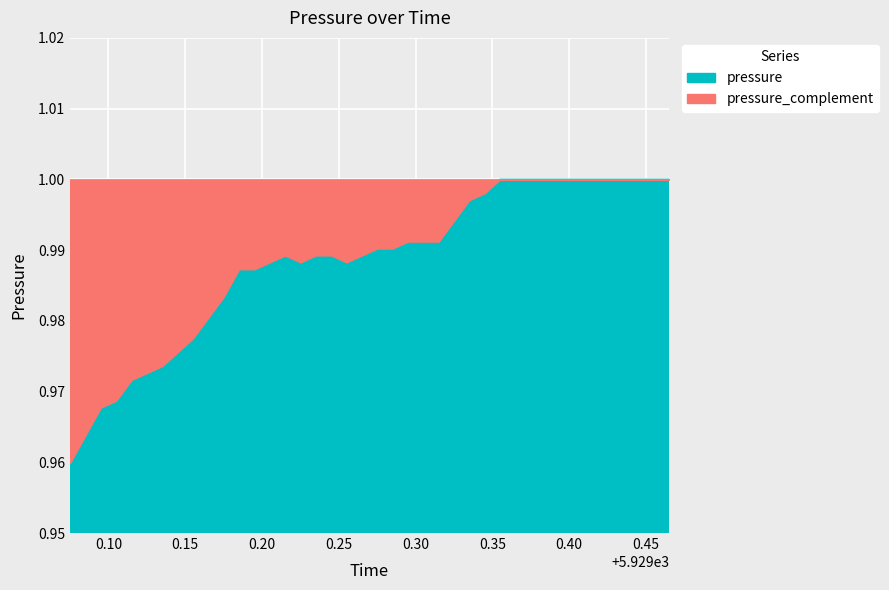

What is the value of the 14th point from the left?

1.0